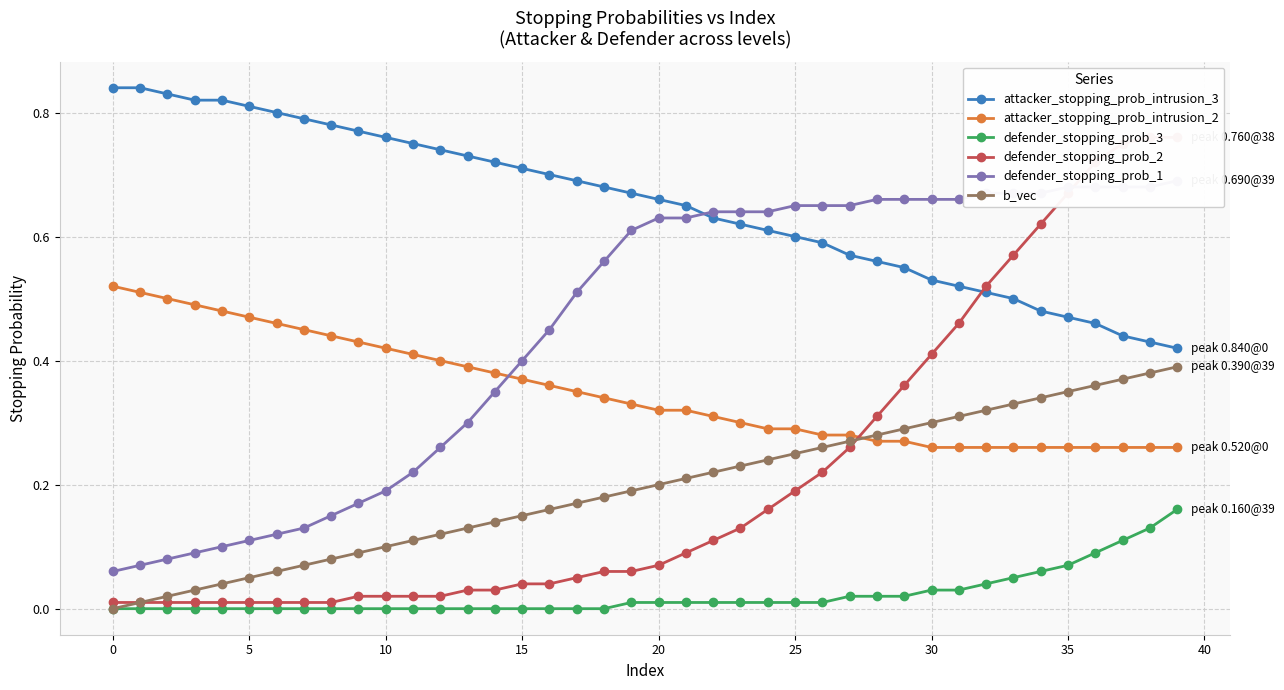

What are all the series names shown in the legend?

attacker_stopping_prob_intrusion_3, attacker_stopping_prob_intrusion_2, defender_stopping_prob_3, defender_stopping_prob_2, defender_stopping_prob_1, b_vec